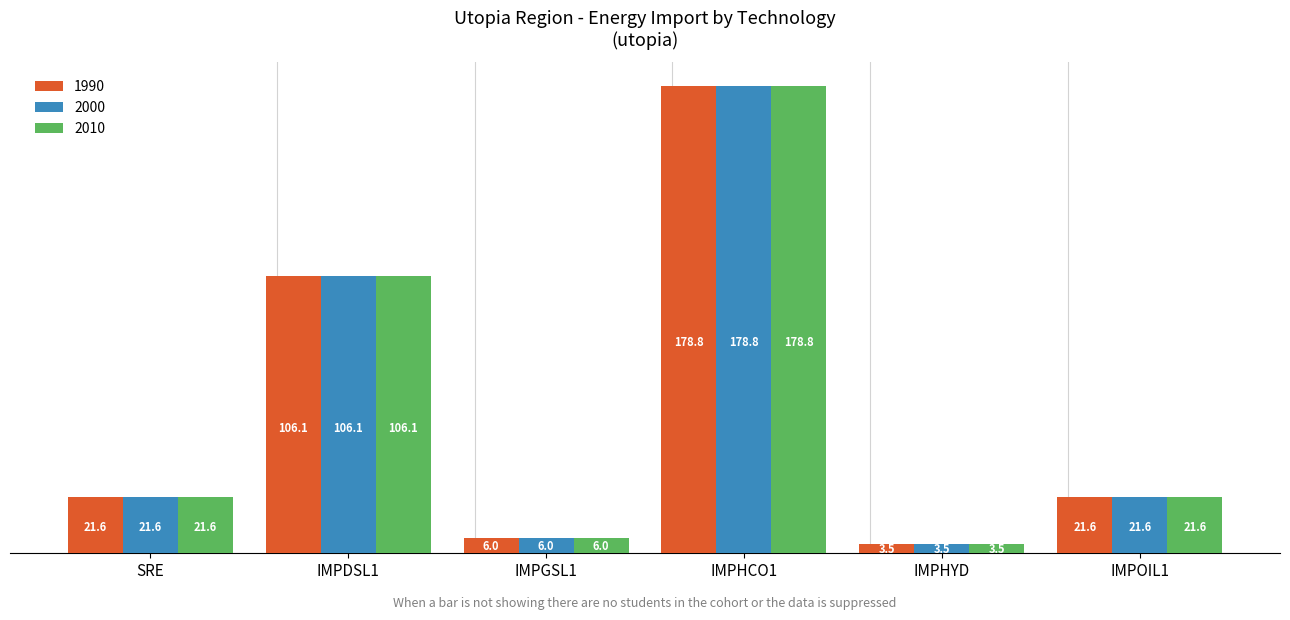

At how many categories does at least one series exceed 113?

1